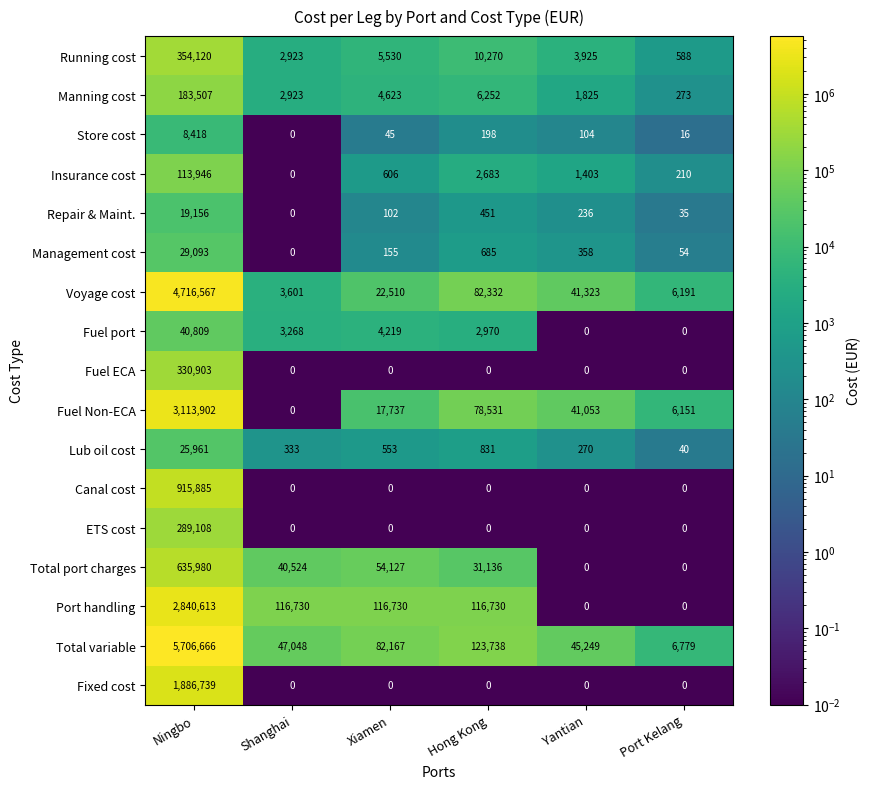

What is the difference between the maximum and minimum values in the Repair & Maint. series?

19156